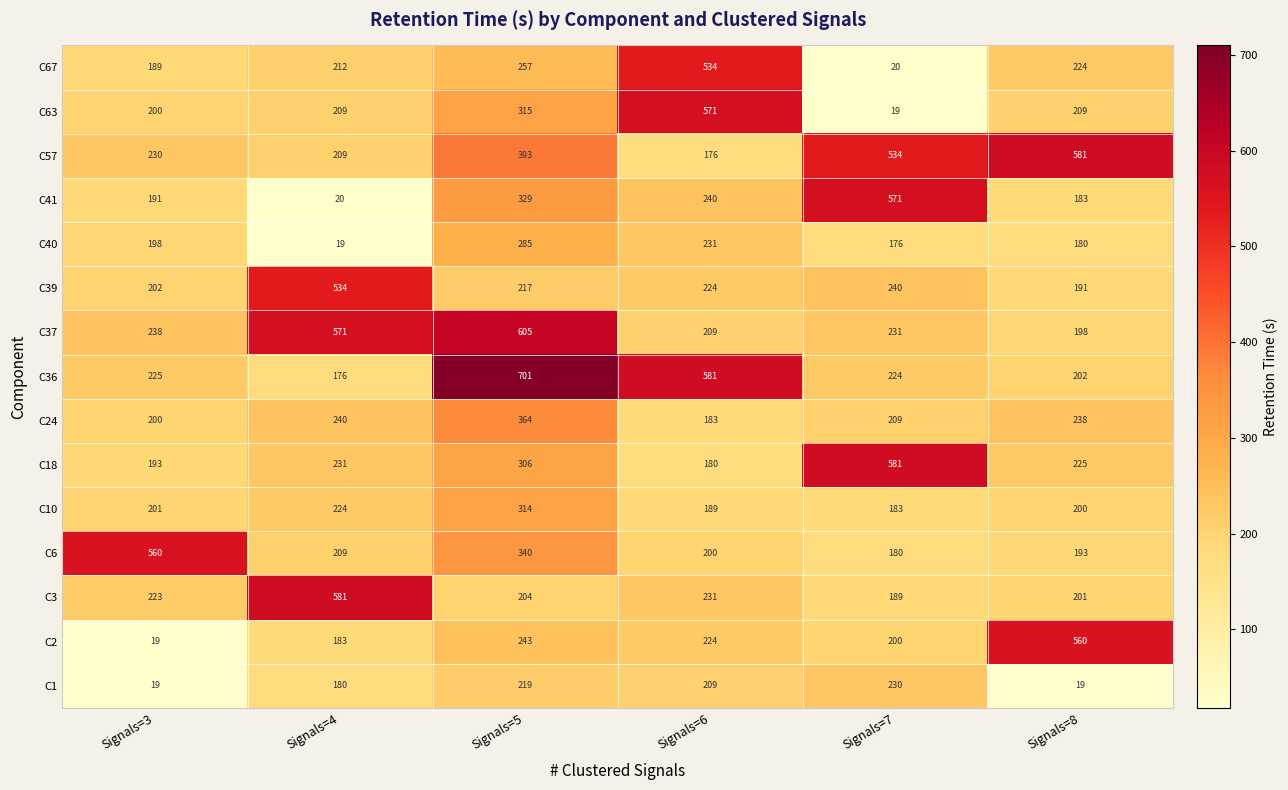

Which series changed the most between Signals=4 and Signals=5?

C36